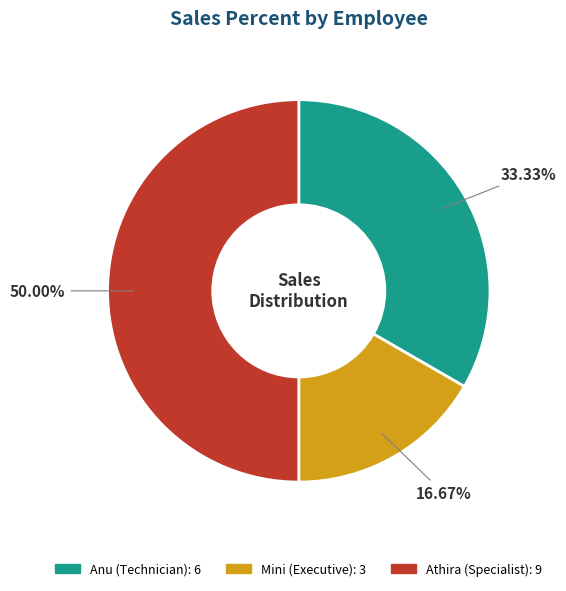

To the nearest percent, what percentage of the pie is Athira?

50%